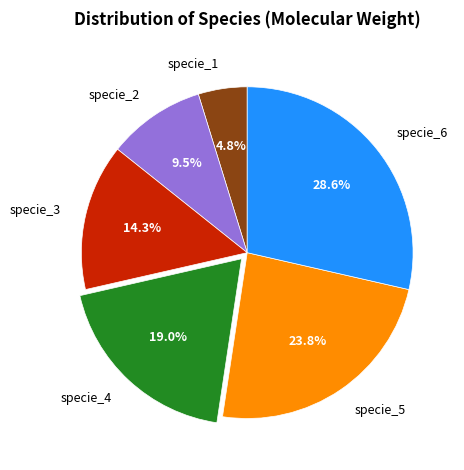

How many segments does this pie chart have?

6